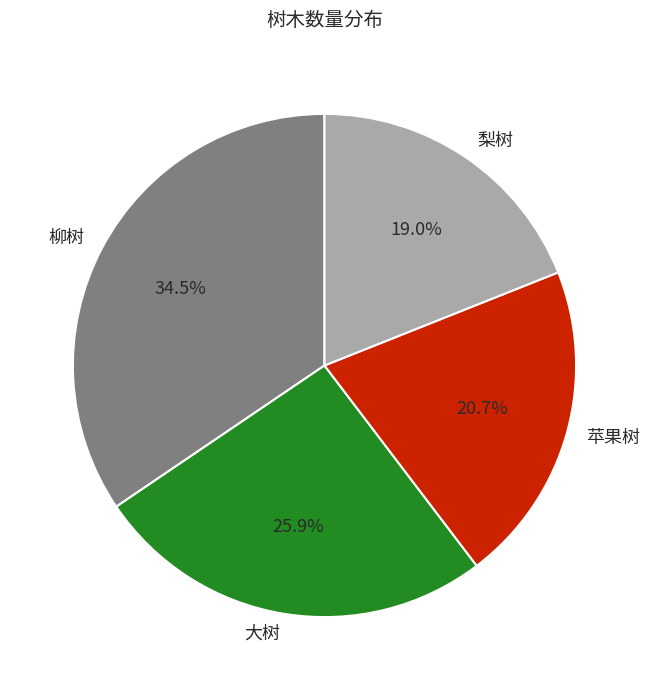

Rank the categories by value from lowest to highest.

梨树, 苹果树, 大树, 柳树